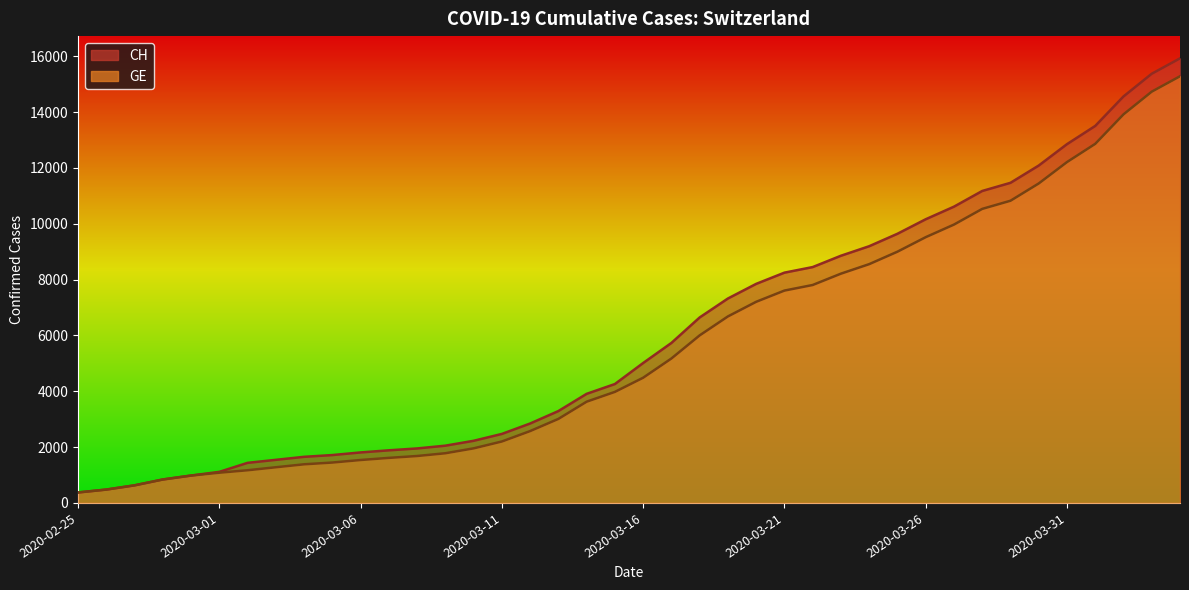

Does the chart have visible grid lines?

No